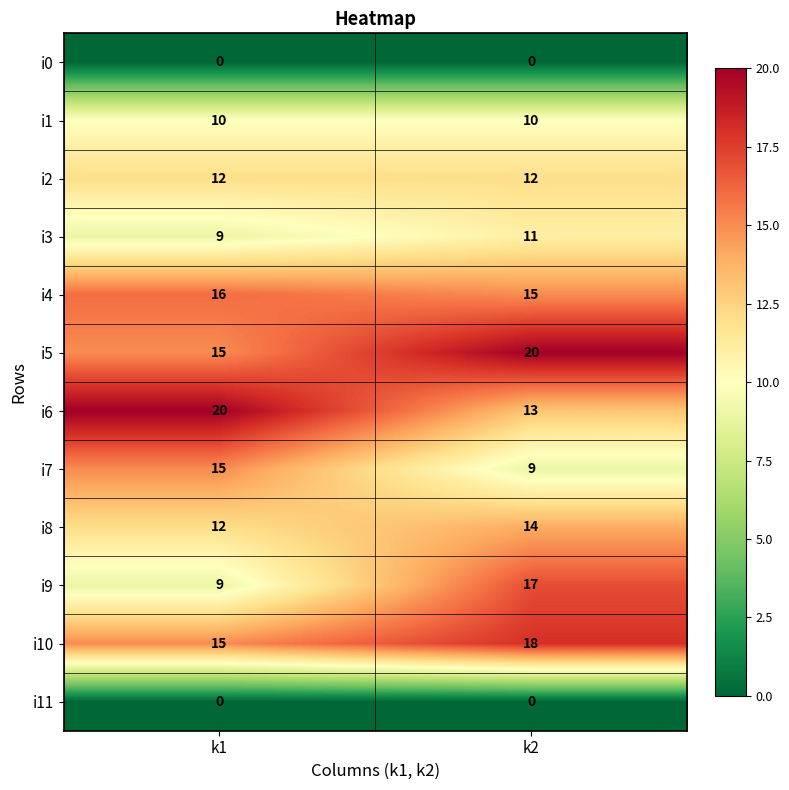

Reading right to left, what are all the values shown in this chart?

i0: 0	0
i1: 10	10
i2: 12	12
i3: 11	9
i4: 15	16
i5: 20	15
i6: 13	20
i7: 9	15
i8: 14	12
i9: 17	9
i10: 18	15
i11: 0	0